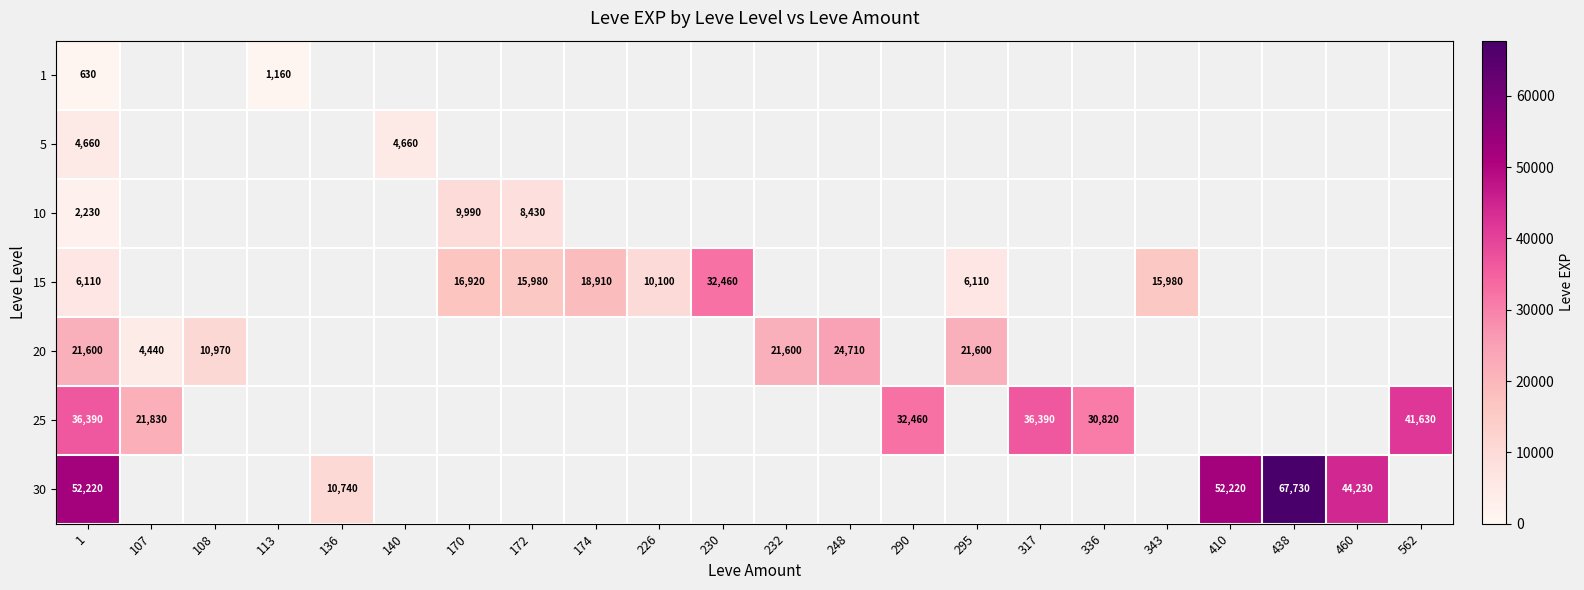

At how many categories does at least one series exceed 18803?

14